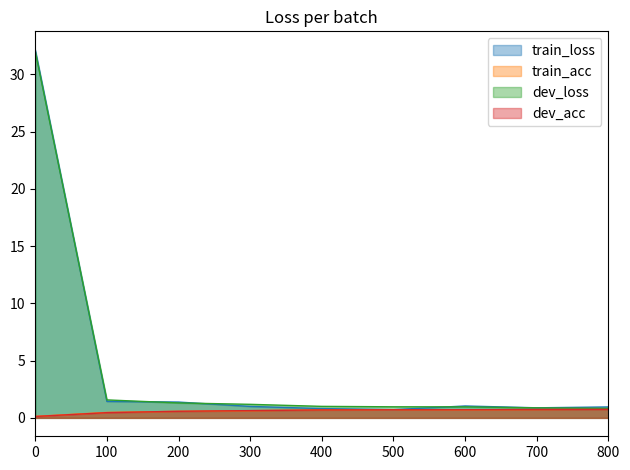

Does the chart have visible grid lines?

No